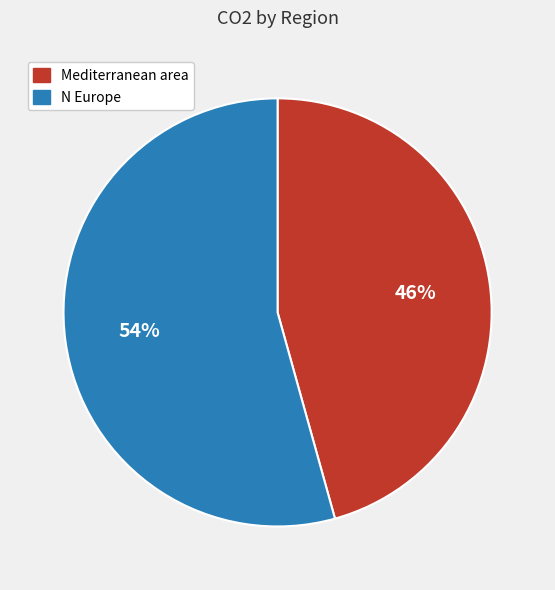

Which slice represents more than half of the pie?

N Europe